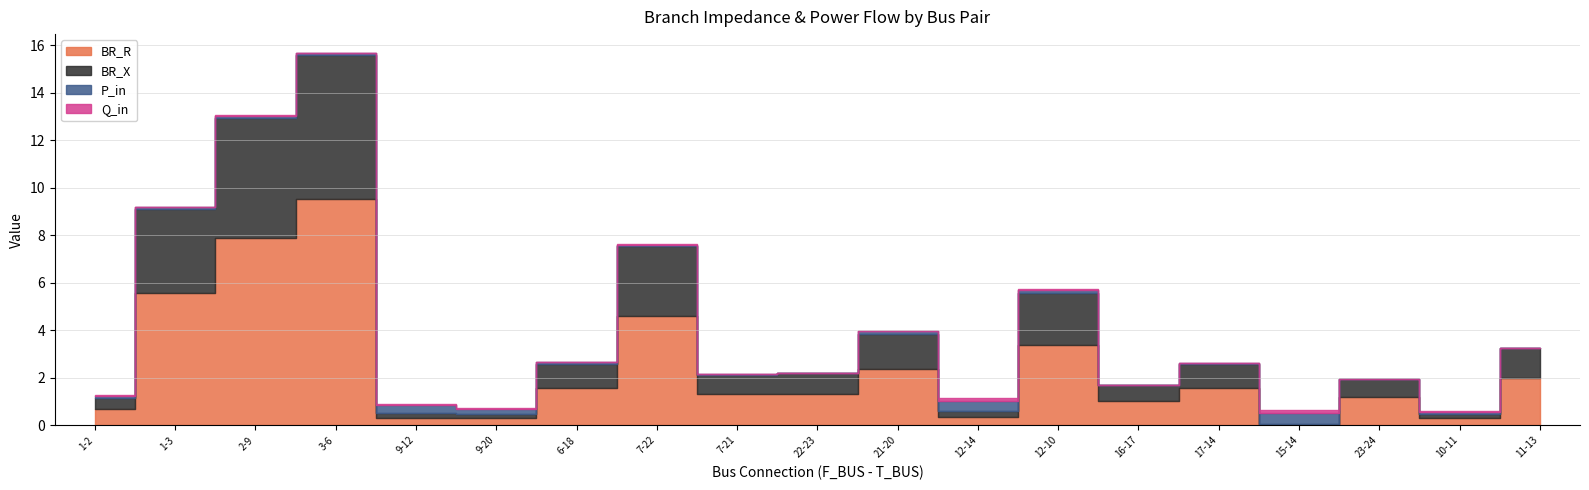

What are all the series names shown in the legend?

BR_R, BR_X, P_in, Q_in